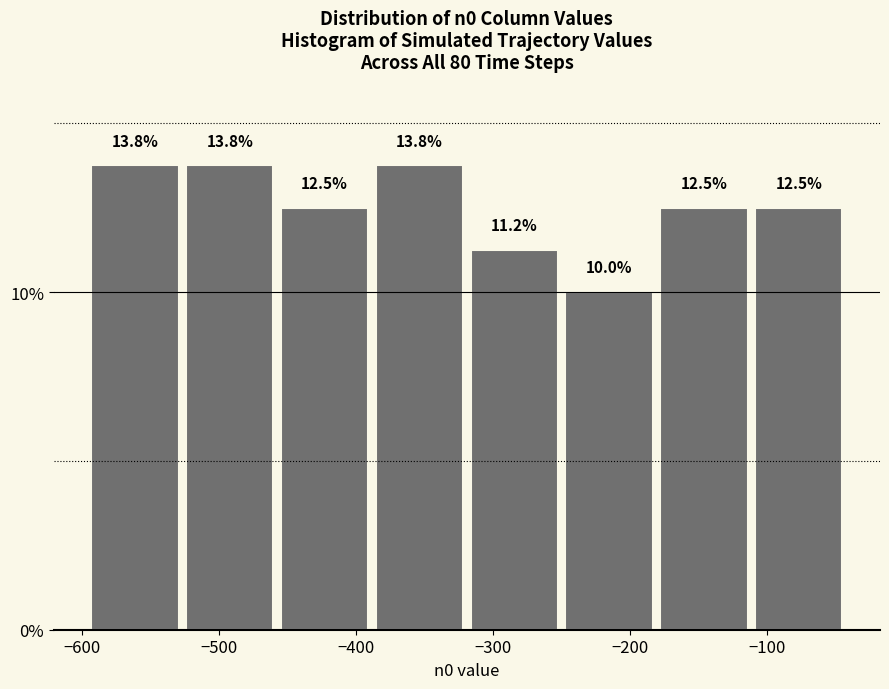

How tall is the bar that spans -320 to -250 on the x-axis? The bar edges are not printed on the chart, so give them approximately, as read against the axis.

11.2